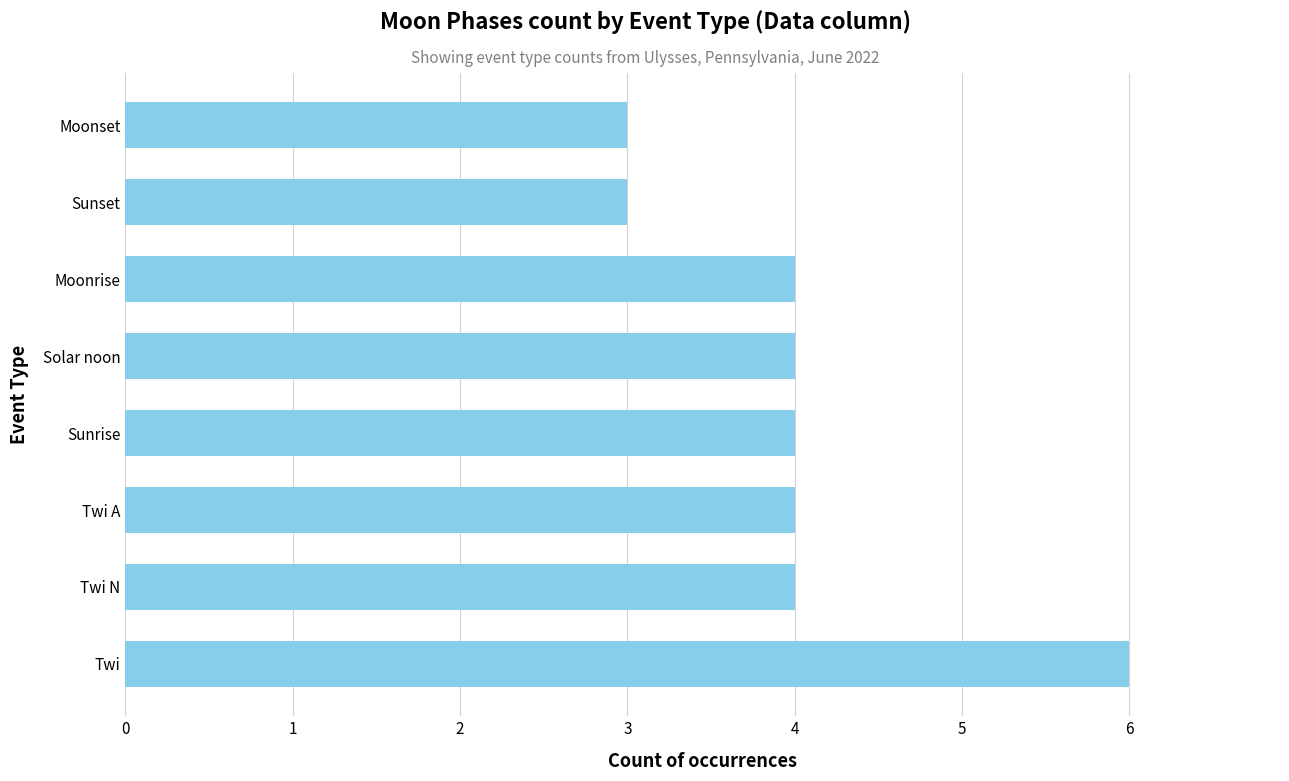

What is the smallest value displayed?

3